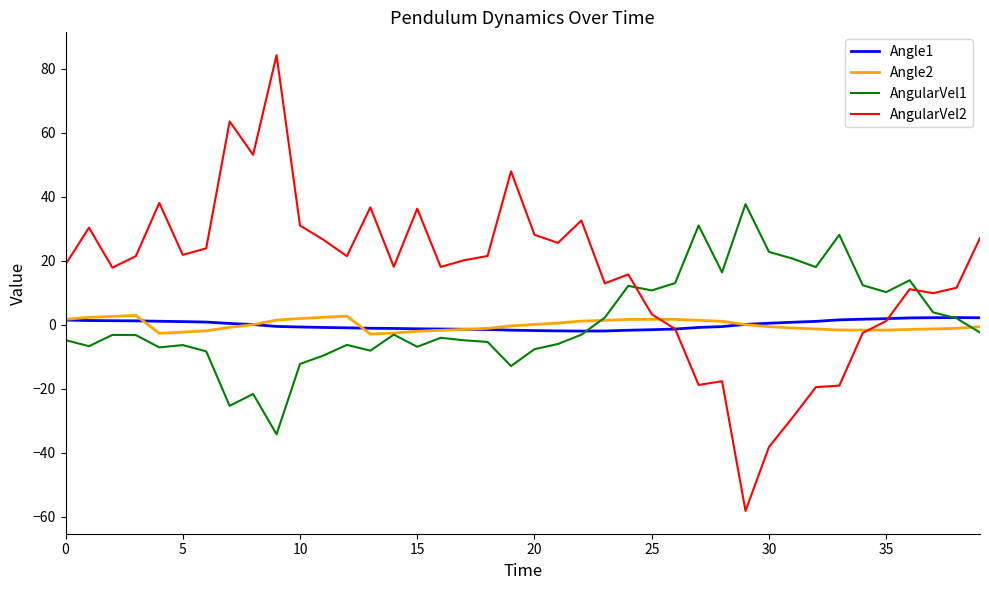

Which series has the largest total across all categories?

AngularVel2